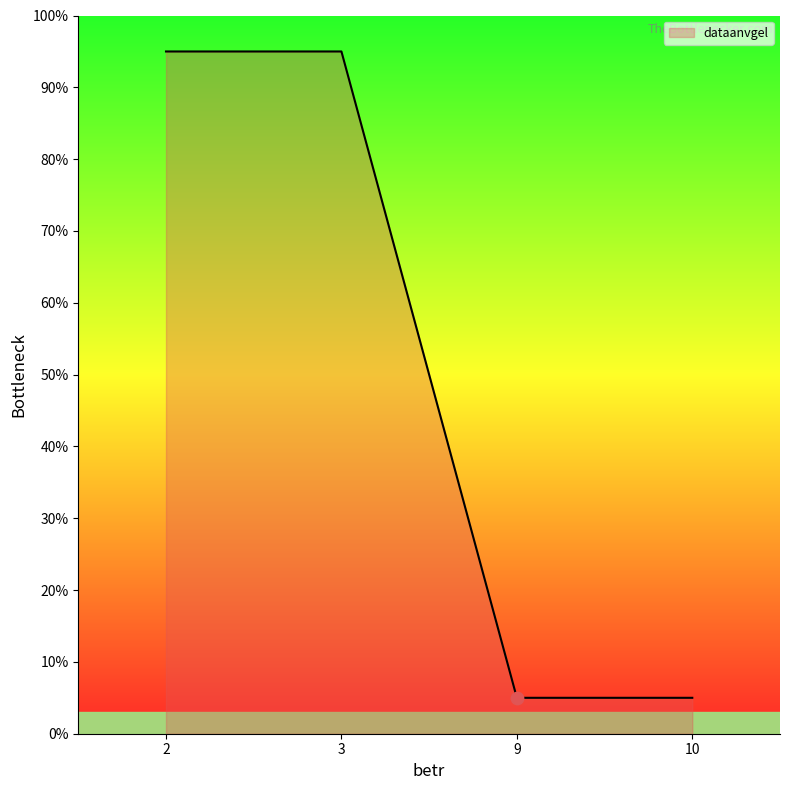

Approximately how many times larger is the value at 3 compared to 2?

1.0